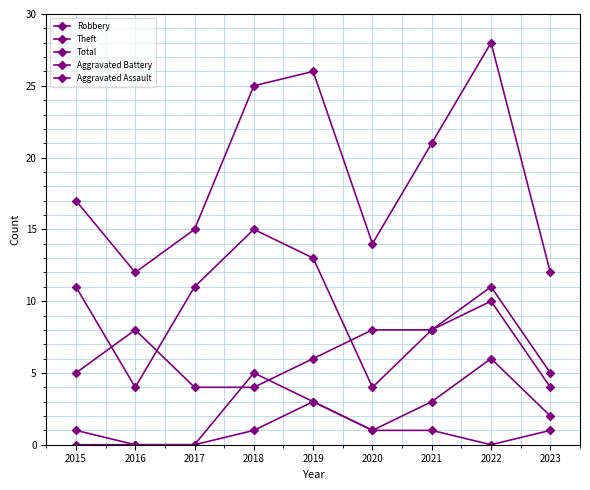

At which label does Robbery first exceed 6?

2016